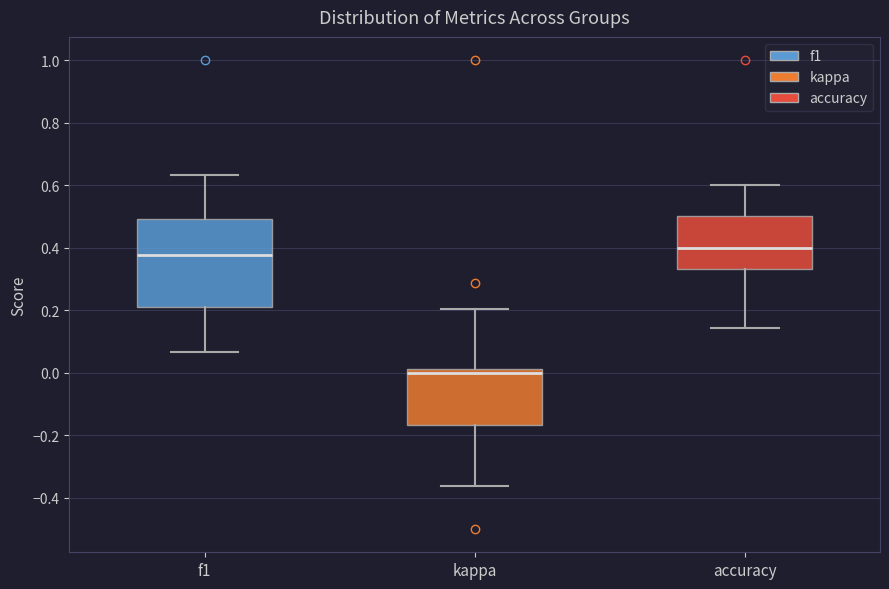

Reading left to right, read every box against the y-axis: the position of its median line, the range the box covers, and the ends of its whiskers. The values are not printed on the chart, so give them approximately, as read against the axis.

f1: median 0.38, box 0.22 to 0.50, whiskers 0.06 to 0.64
kappa: median 0.00, box -0.16 to 0.02, whiskers -0.36 to 0.20
accuracy: median 0.40, box 0.34 to 0.50, whiskers 0.14 to 0.60